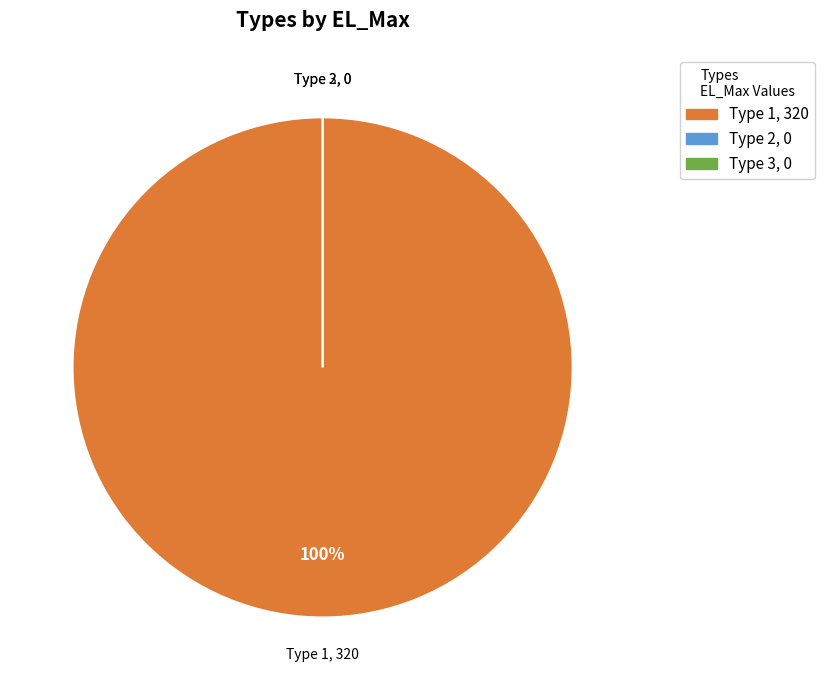

To the nearest percent, what is the difference between the largest and smallest slice percentages?

100%